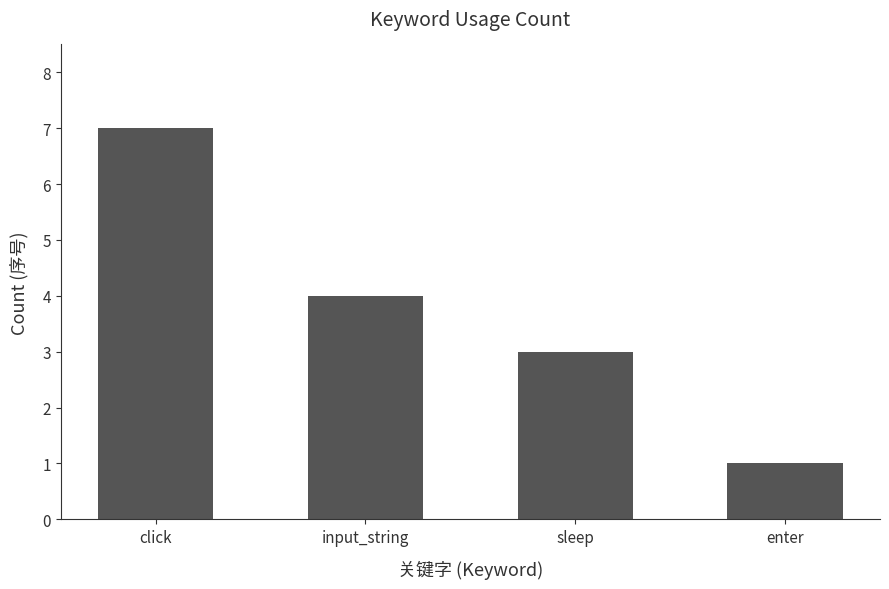

True or false: the data shows 7 at input_string.

False